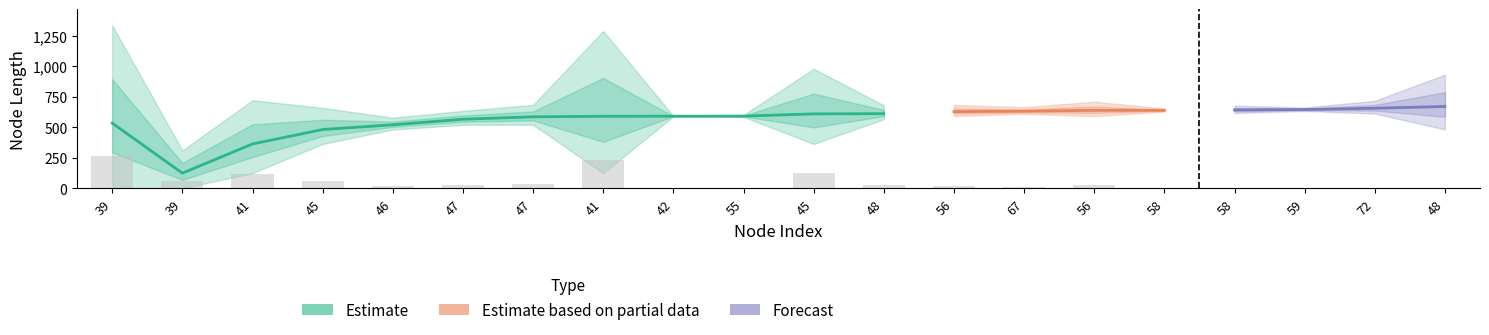

Reading left to right, what are all the values shown in this chart?

length: 534.4	124.1	239.4	118.5	38.8	45.8	65.4	466.3	0.7	5.9	246.7	45.6	36.8	22.1	47.2	10.5	14.0	6.5	24.3	104.5
endNodeL: 534.4	124.1	363.4	481.9	520.6	566.5	586.0	590.4	591.1	591.9	610.1	612.0	628.7	632.3	639.1	639.3	642.8	645.8	656.6	671.0
startNodeL: 0.0	0.0	124.1	363.4	481.9	520.6	520.6	124.1	590.4	586.0	363.4	566.5	591.9	610.1	591.9	628.7	628.7	639.3	632.3	566.5